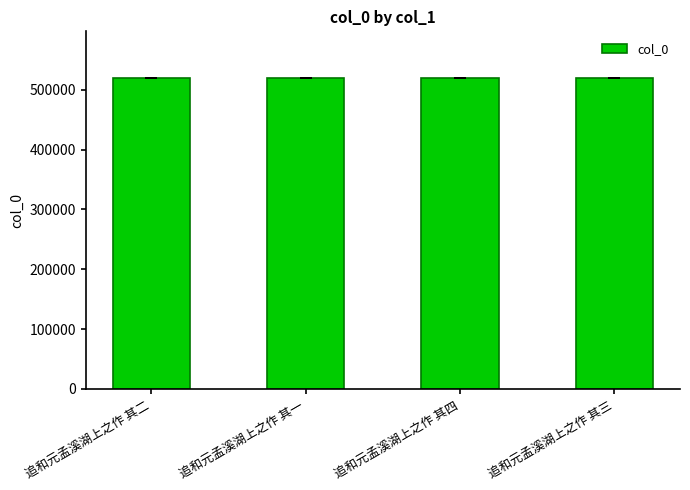

What is the sum of all values?

2079422